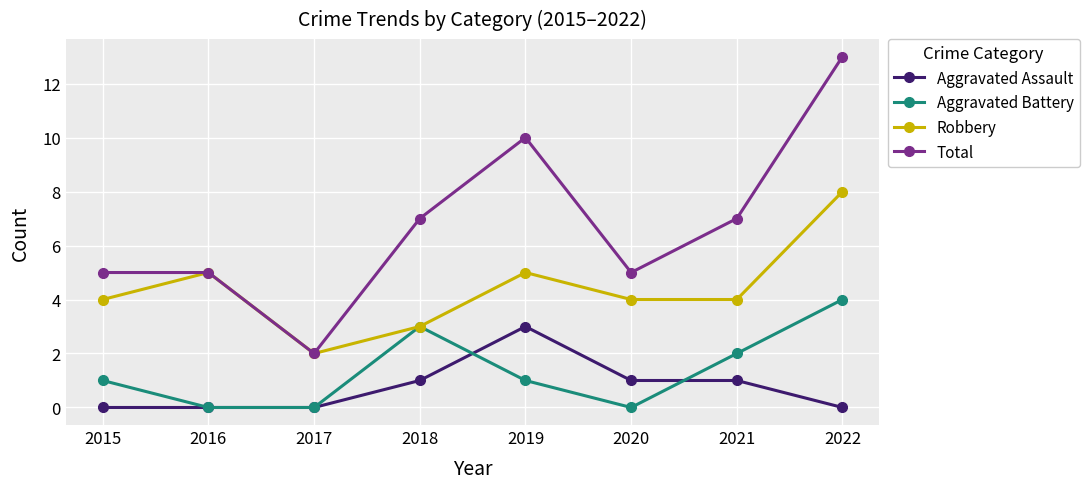

How many lines are shown in the chart?

4